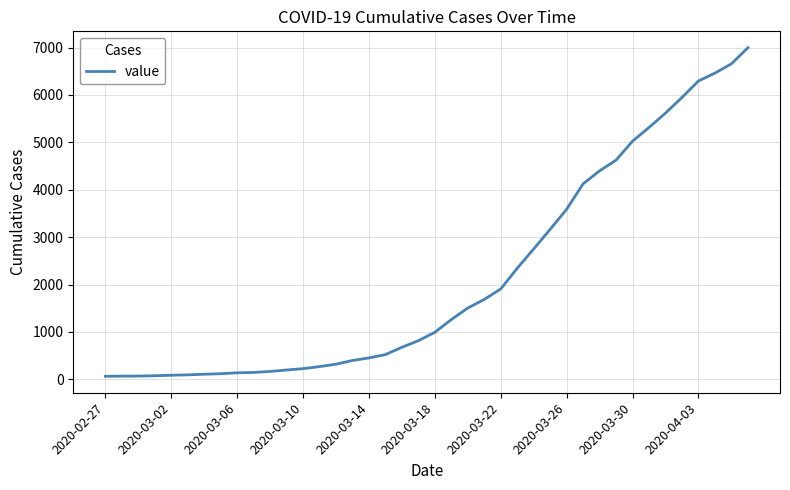

What is the difference between the maximum and minimum values?

6931